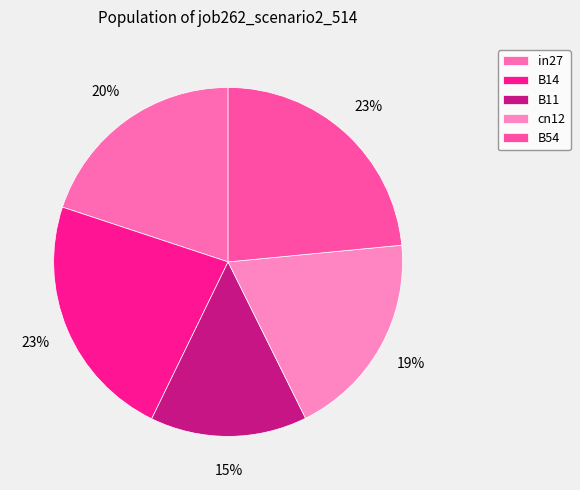

What portion of the pie excludes cn12?

80.8%